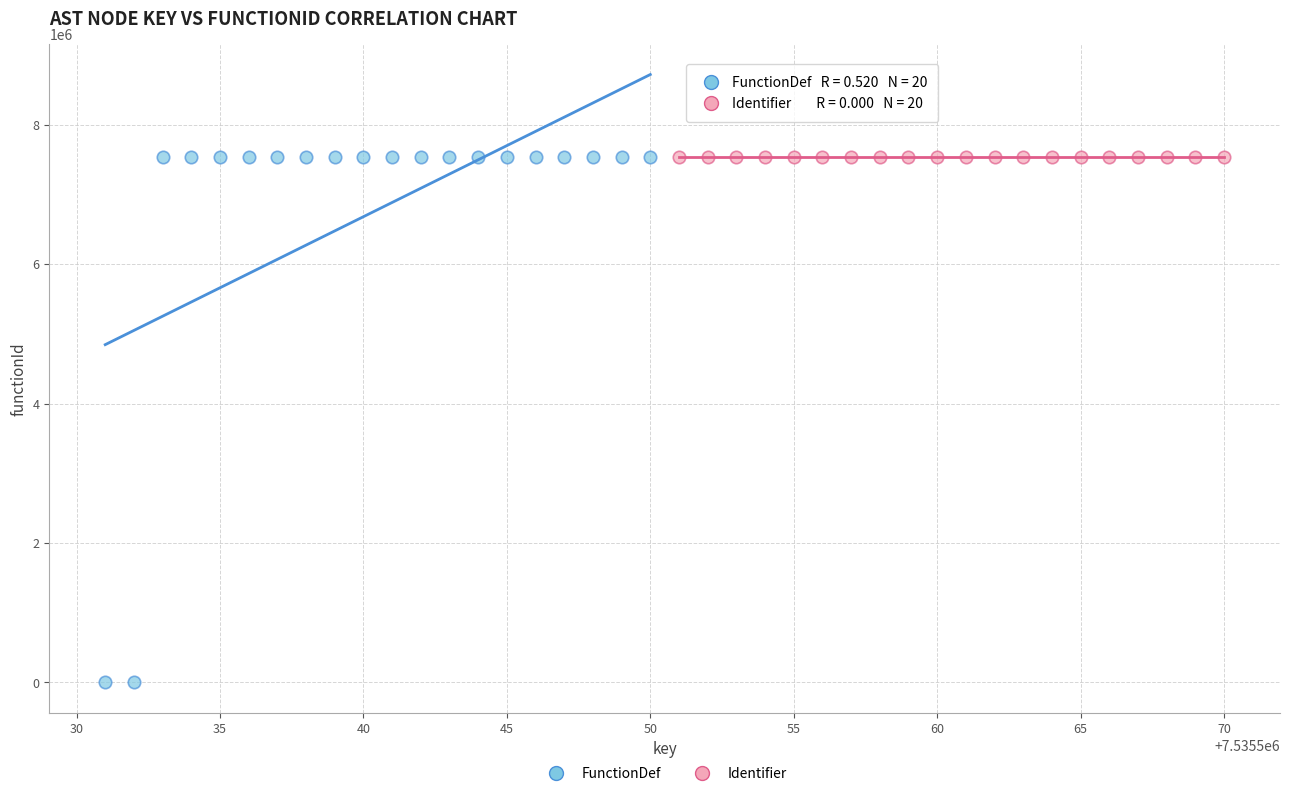

Which series contains the lowest Y value?

FunctionDef